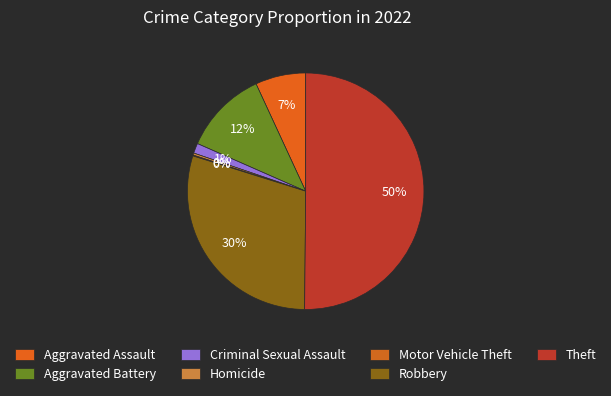

What is the largest slice in the pie chart?

Theft